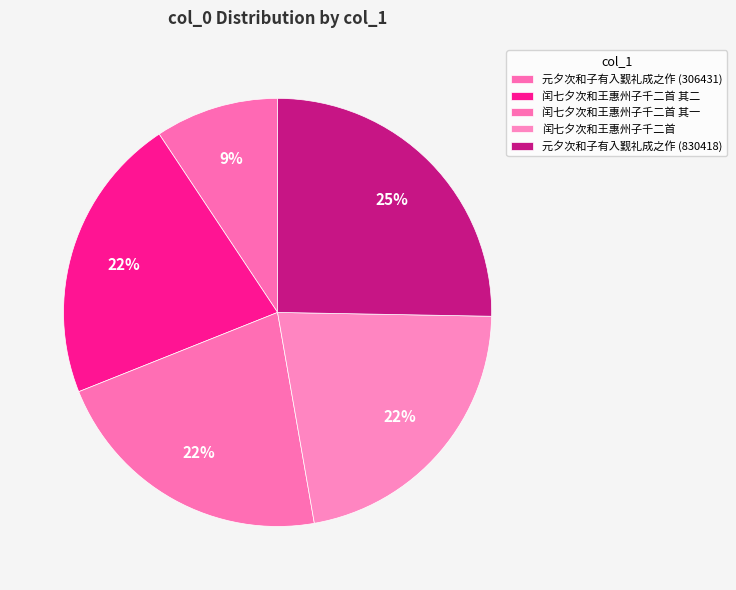

What is the smallest slice in the pie chart?

元夕次和子有入觐礼成之作 (306431)